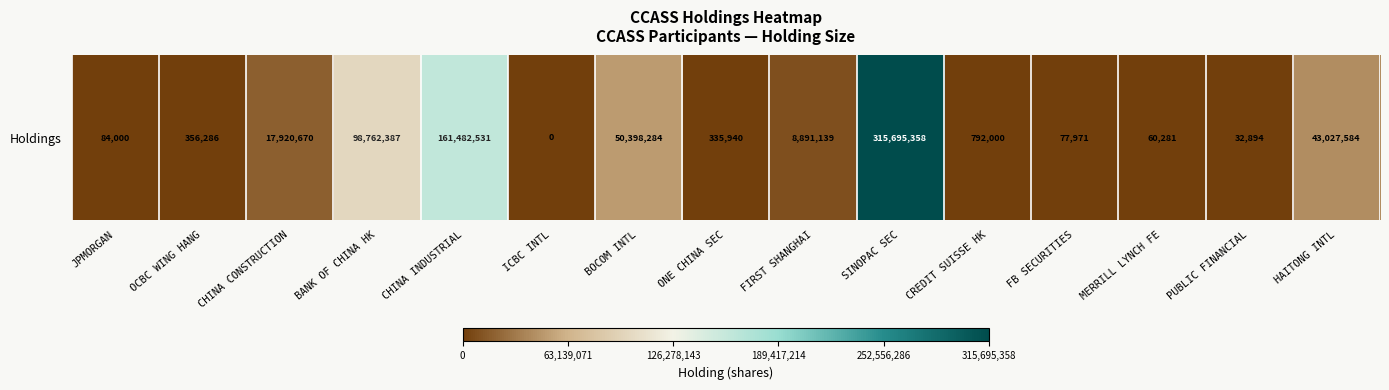

What is the change in value from SINOPAC SEC to HAITONG INTL?

-272667774